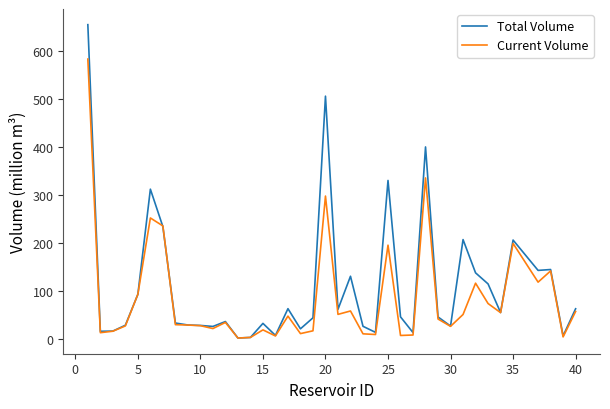

How many lines are shown in the chart?

2